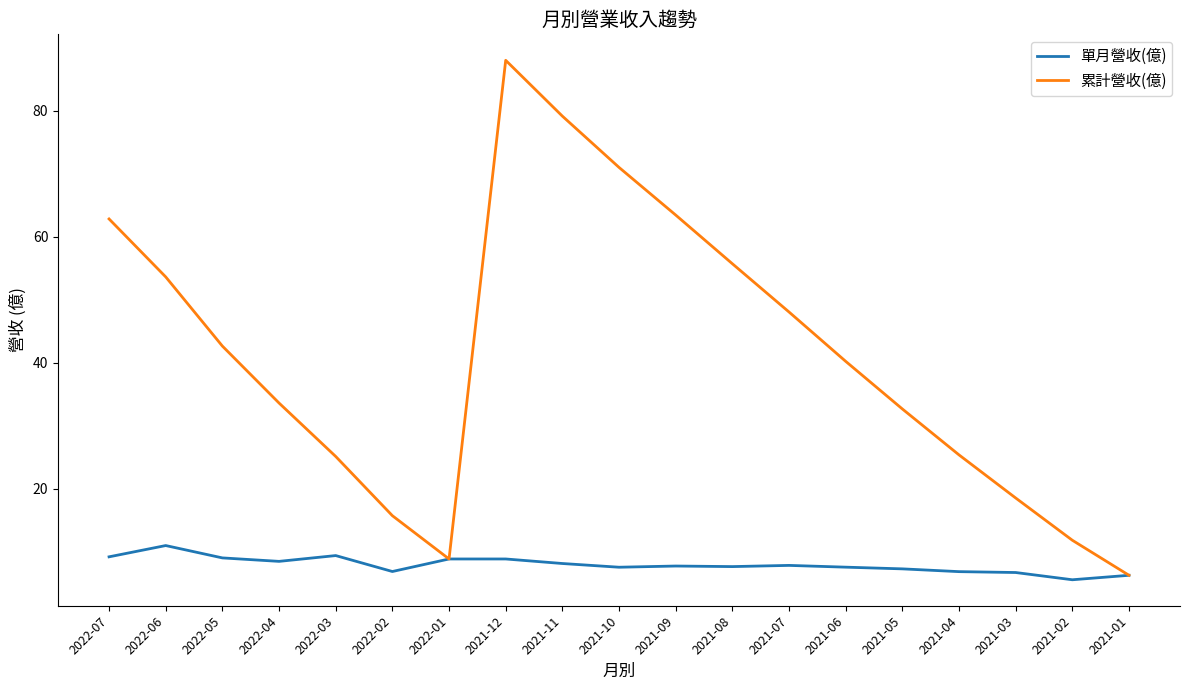

What is the maximum value shown in the chart?

88.0